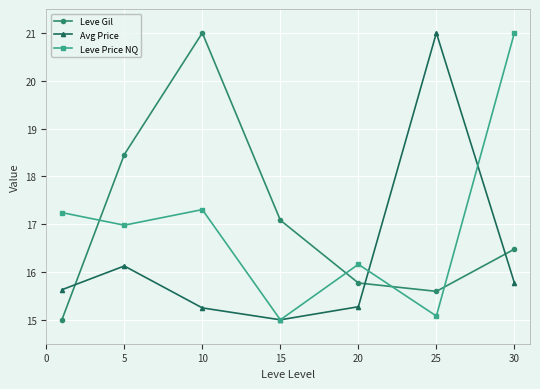

Is this an area chart (filled region under the line)?

No